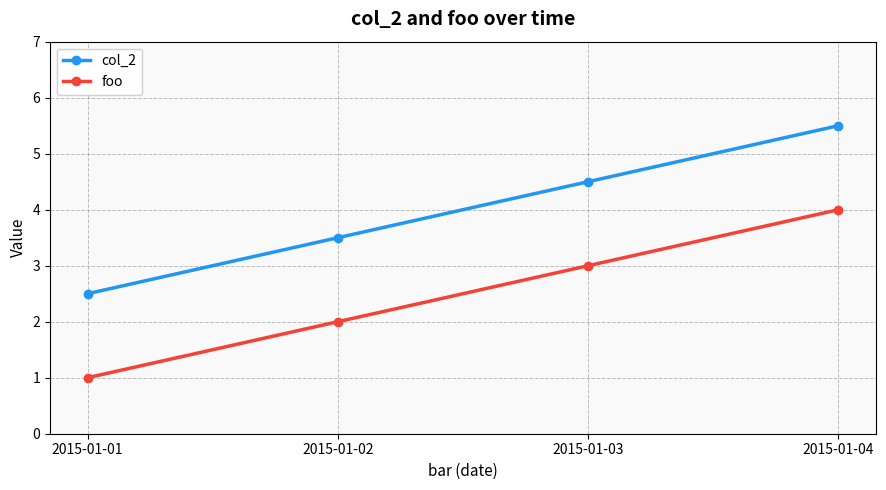

What is the approximate value of col_2 at 2015-01-04?

5.5